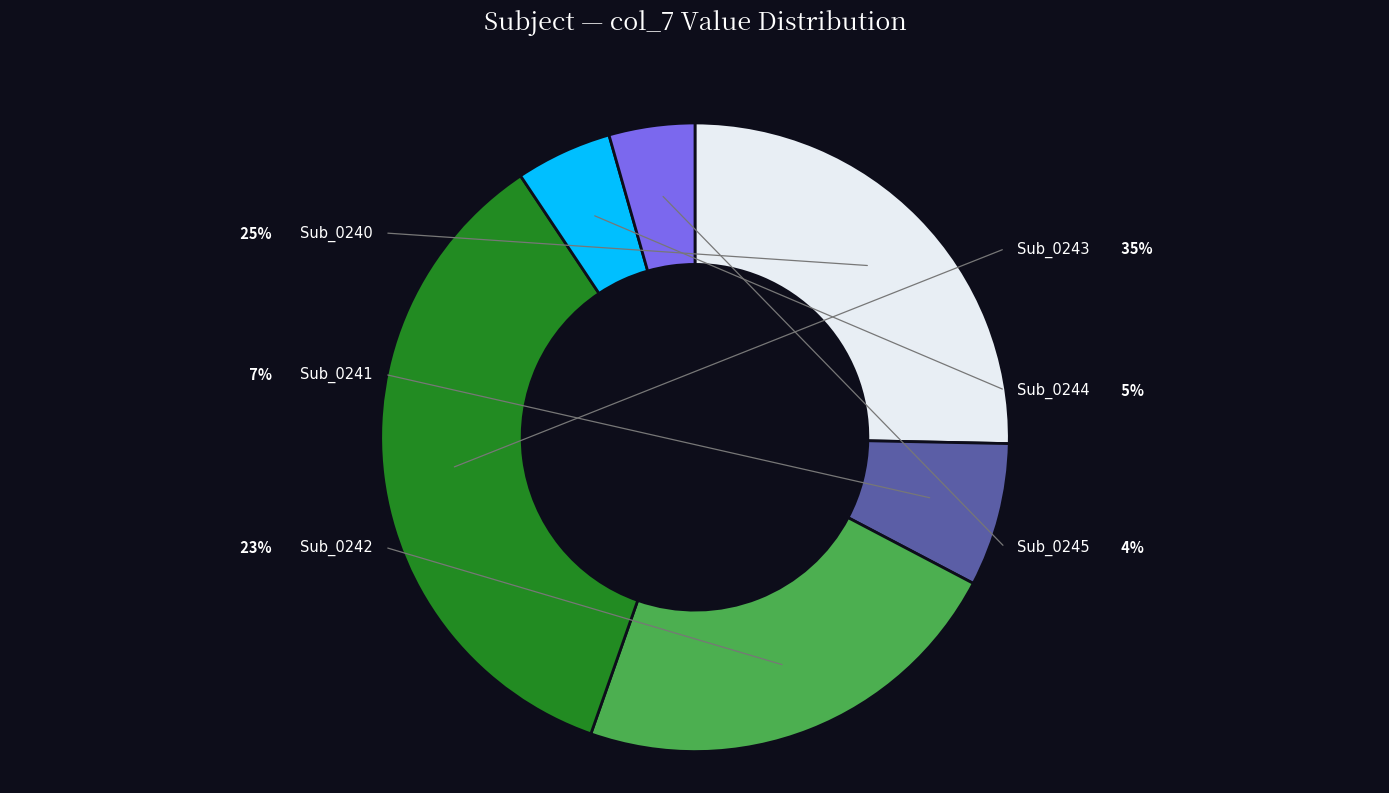

How many slices are in this pie chart?

6